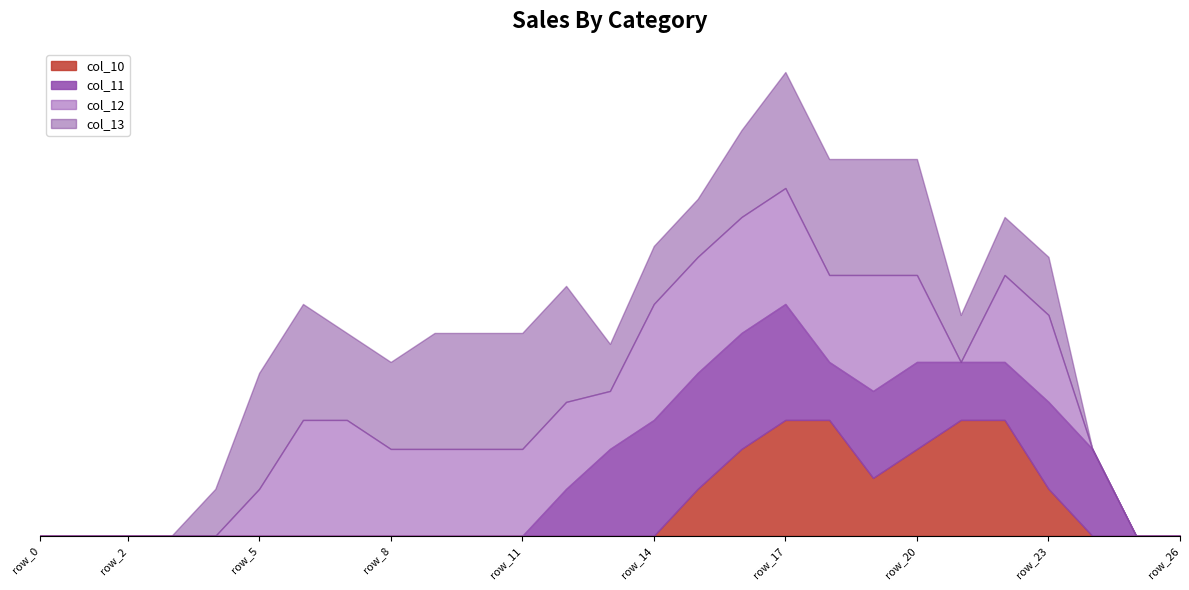

Between 10 and 8, which is larger?

10